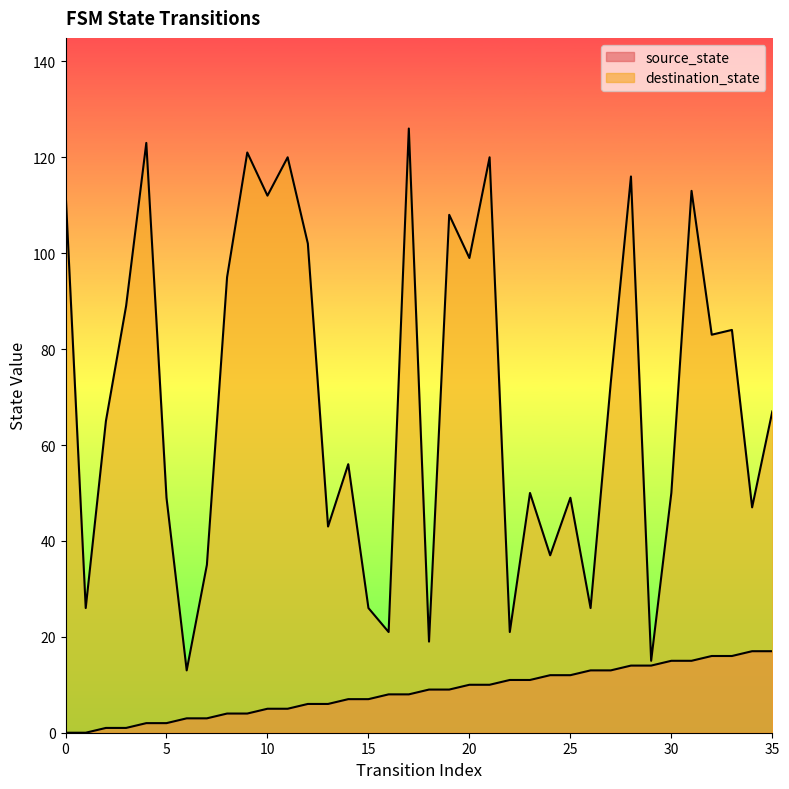

In destination_state, how many points are higher than both neighbors (excluding endpoints)?

12